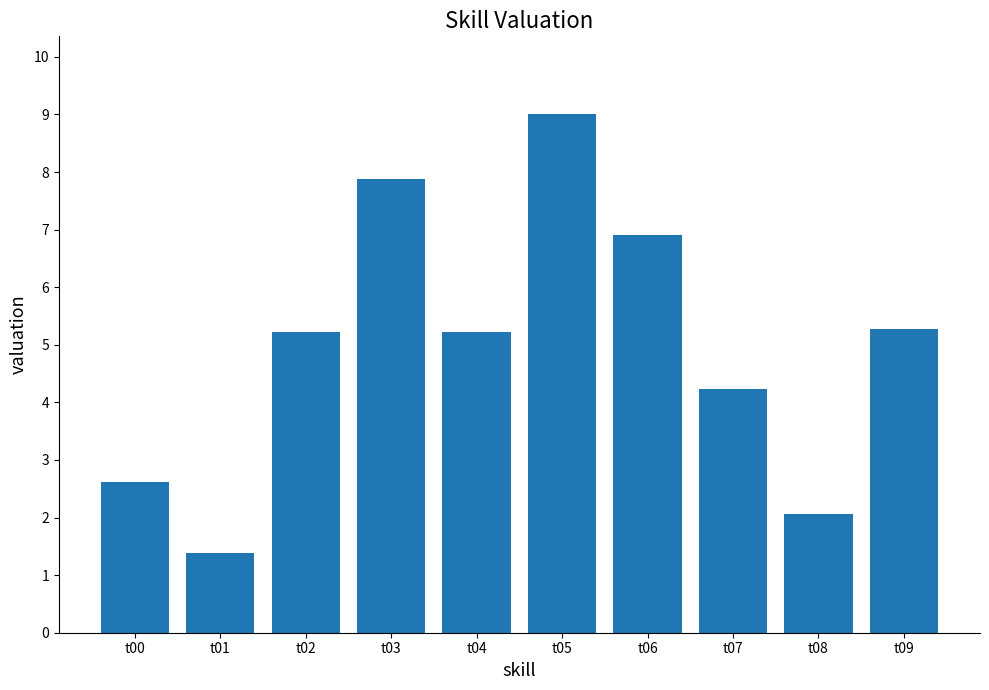

Are the bars grouped side by side (vs. stacked)?

No